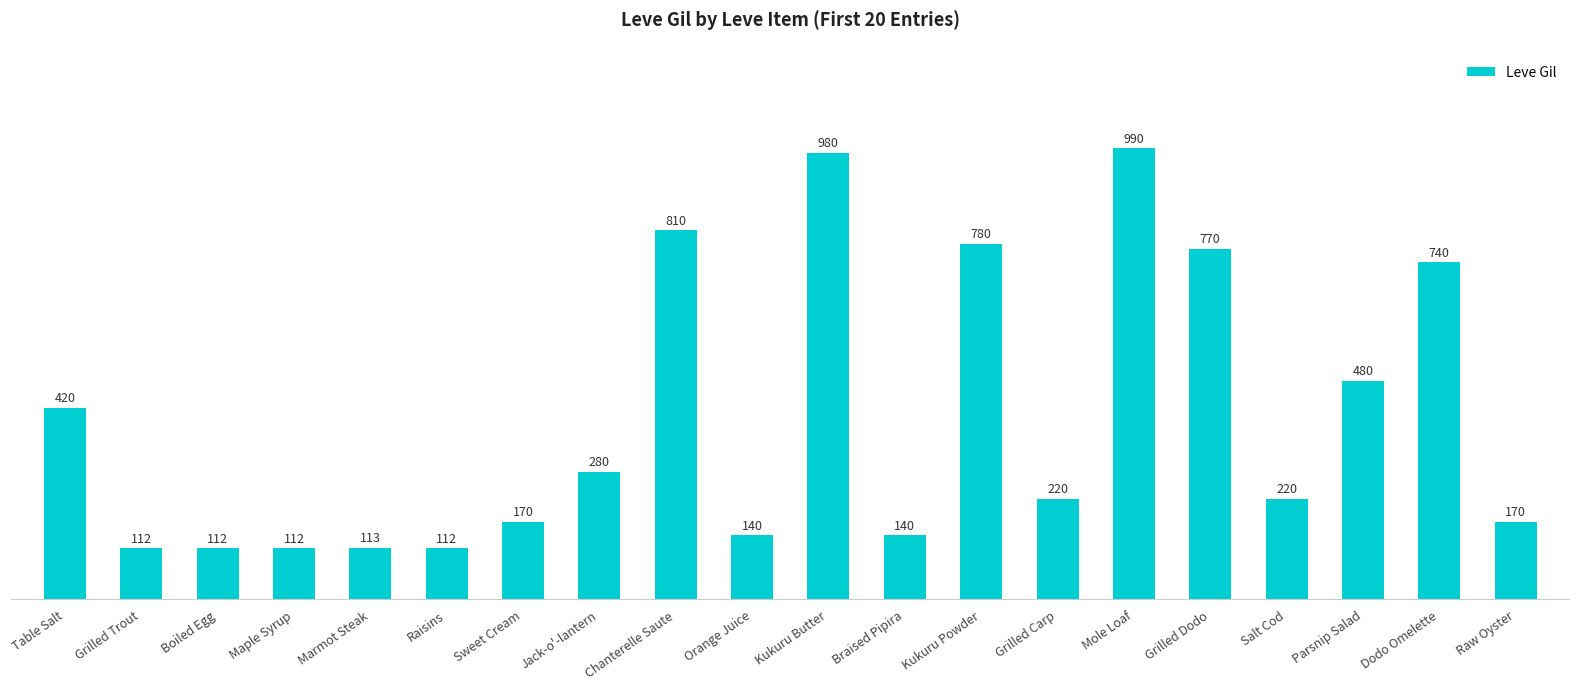

What is the smallest value displayed?

112